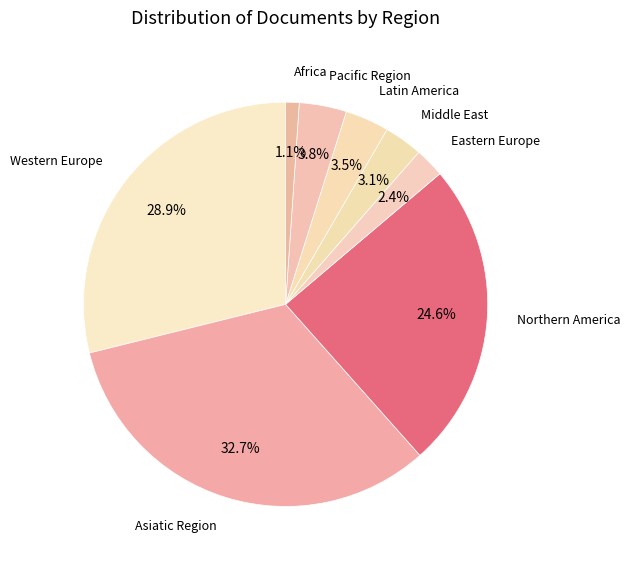

Count the number of slices in the pie.

8